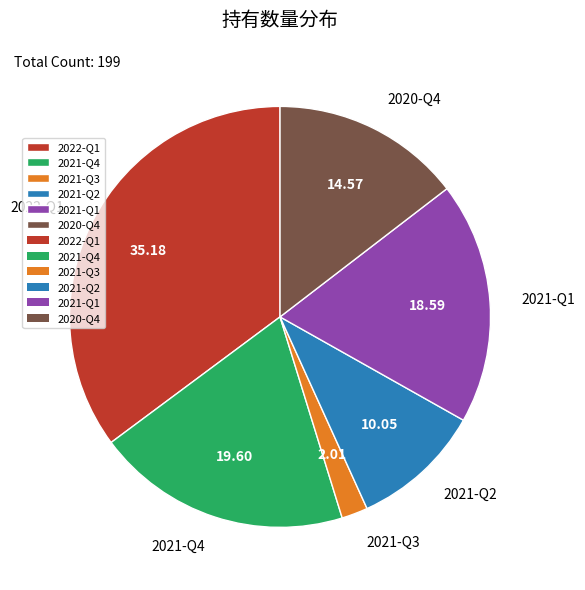

Is there a majority slice in this chart?

No